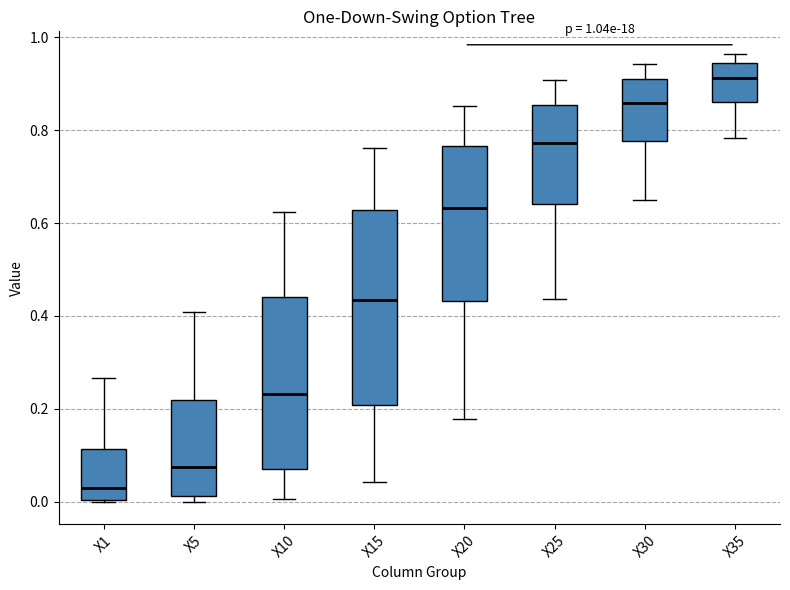

Comparing the boxes themselves (not the whiskers), which one is the tallest?

X15